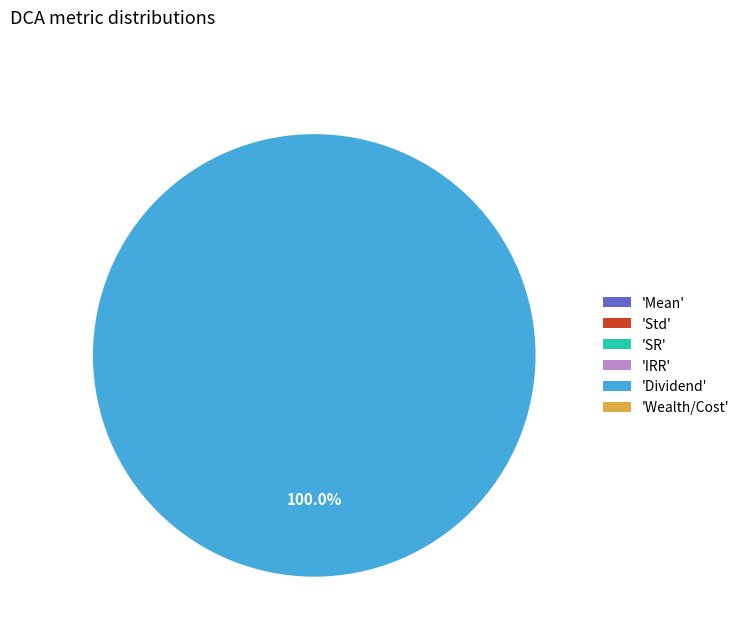

Which slice is the largest?

'Dividend'